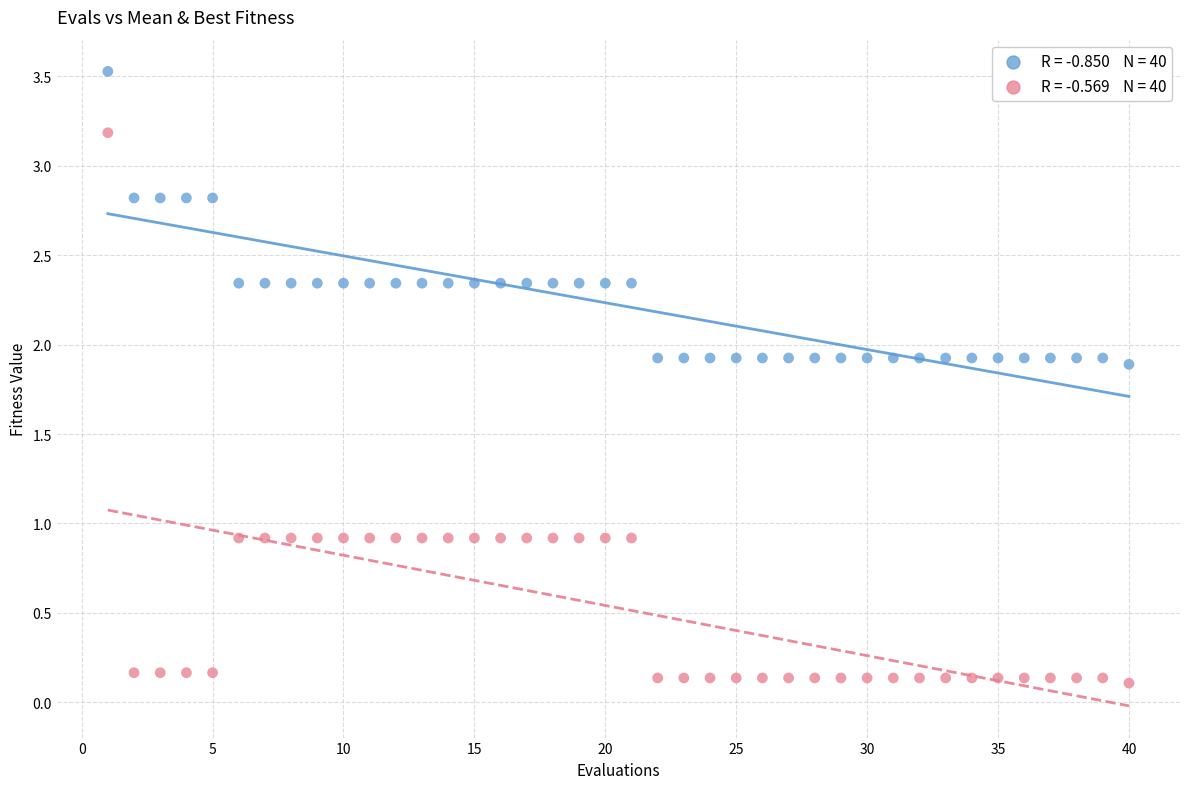

Across all data points, what is the range of Y values (max minus min)?

3.4